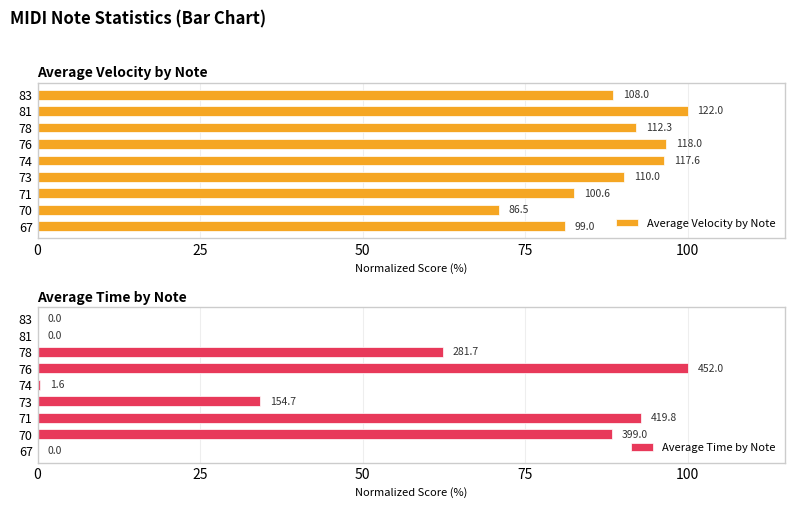

The Average Time by Note series shows 0.1 at 74. True or false?

False